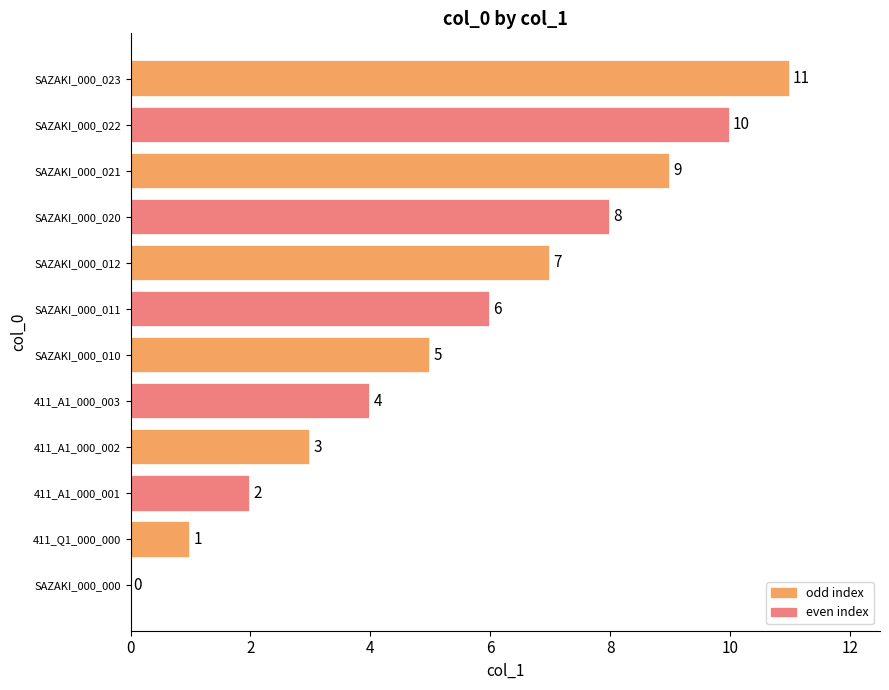

What is the sum of all values?

66